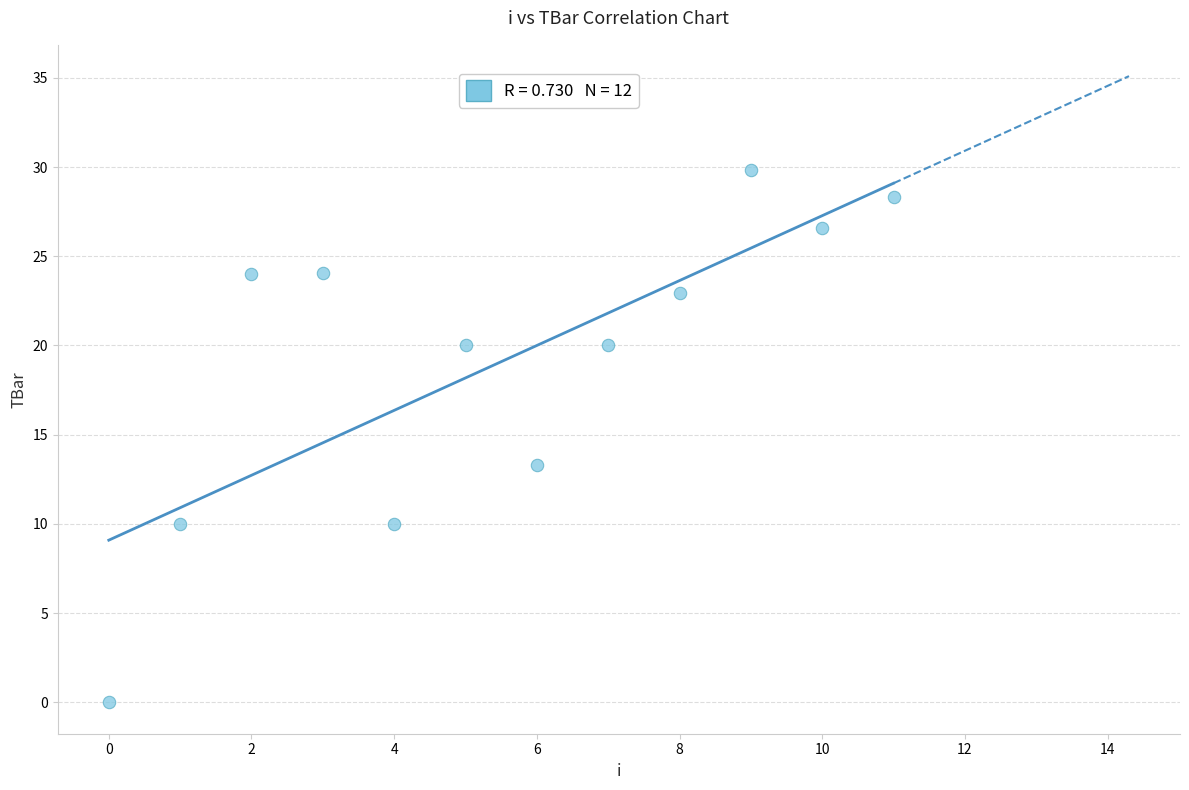

What is the average Y value?

19.1